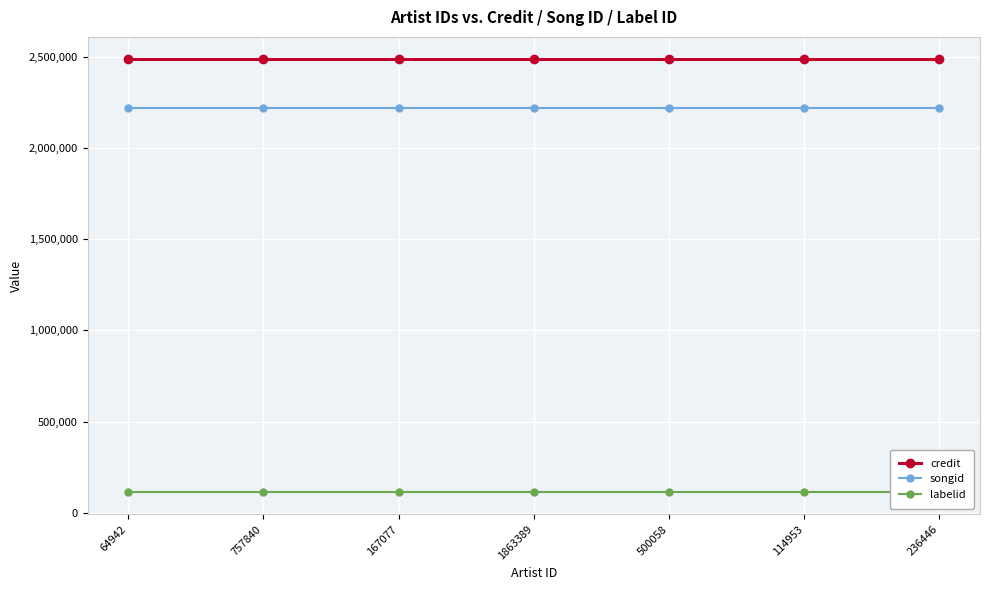

True or false: songid has more than 1 interior local peaks.

False